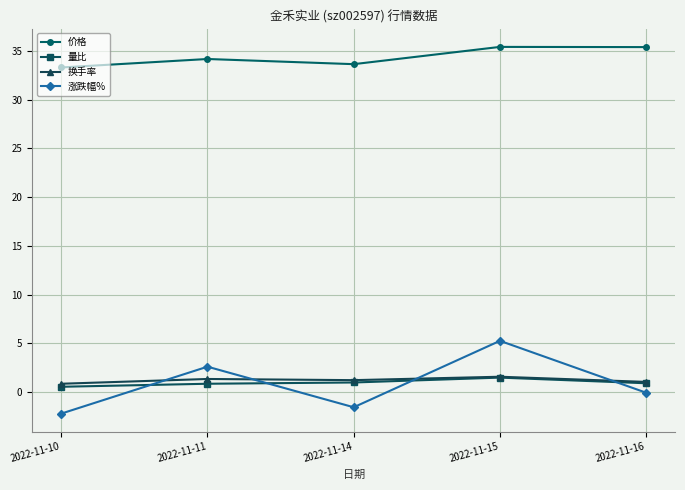

At which category does 涨跌幅% reach its first local peak?

2022-11-11